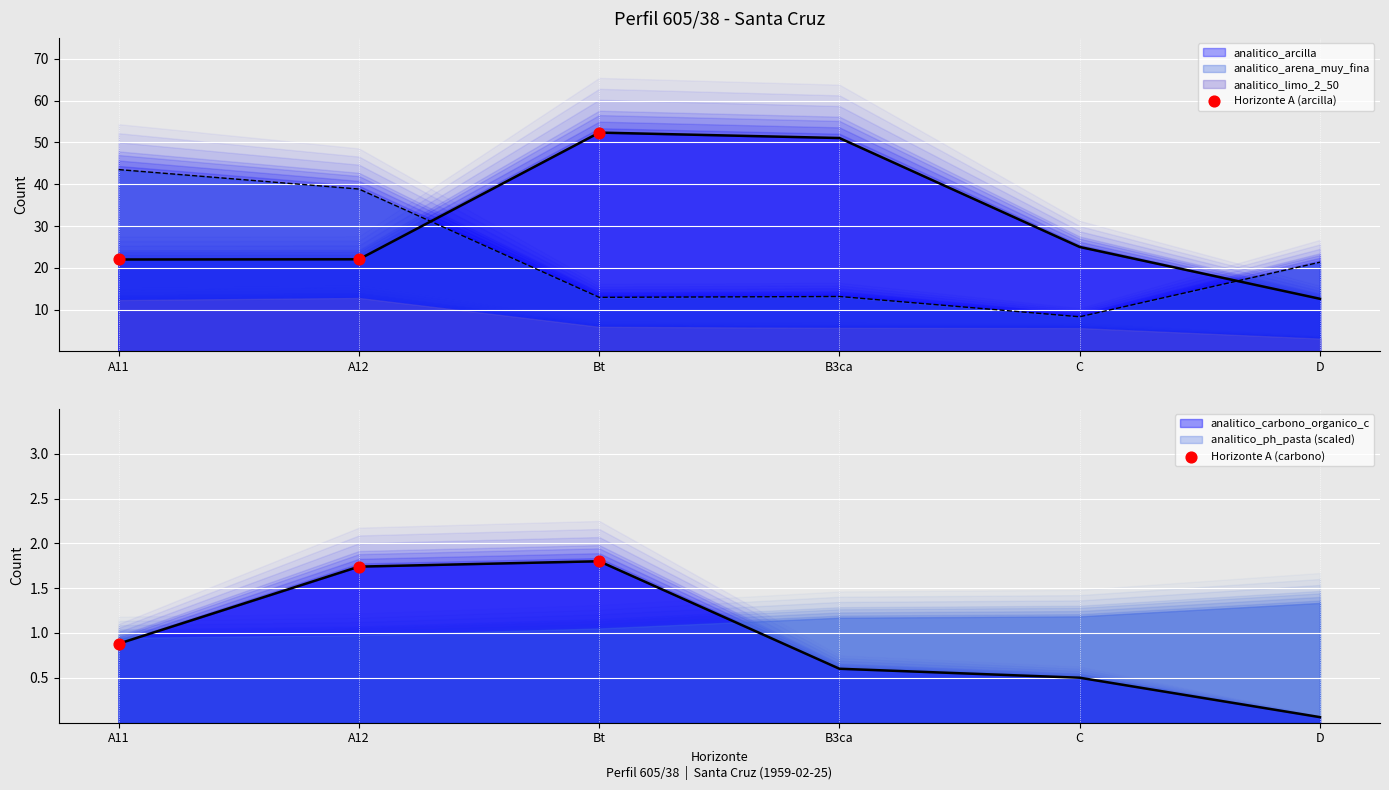

Which series contains the highest Y value?

Horizonte A (arcilla)